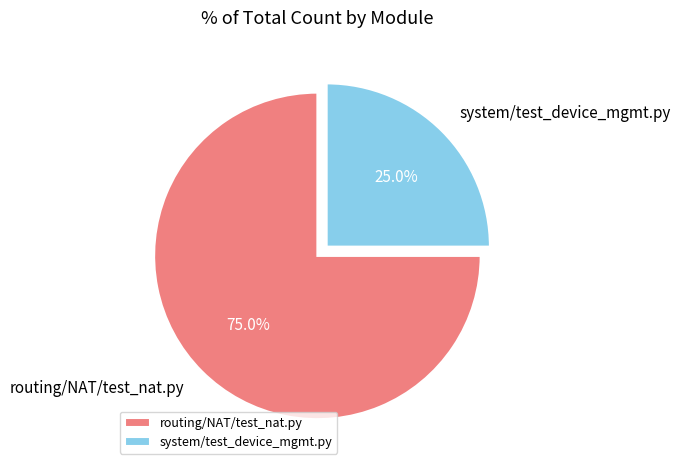

Count the number of slices in the pie.

2